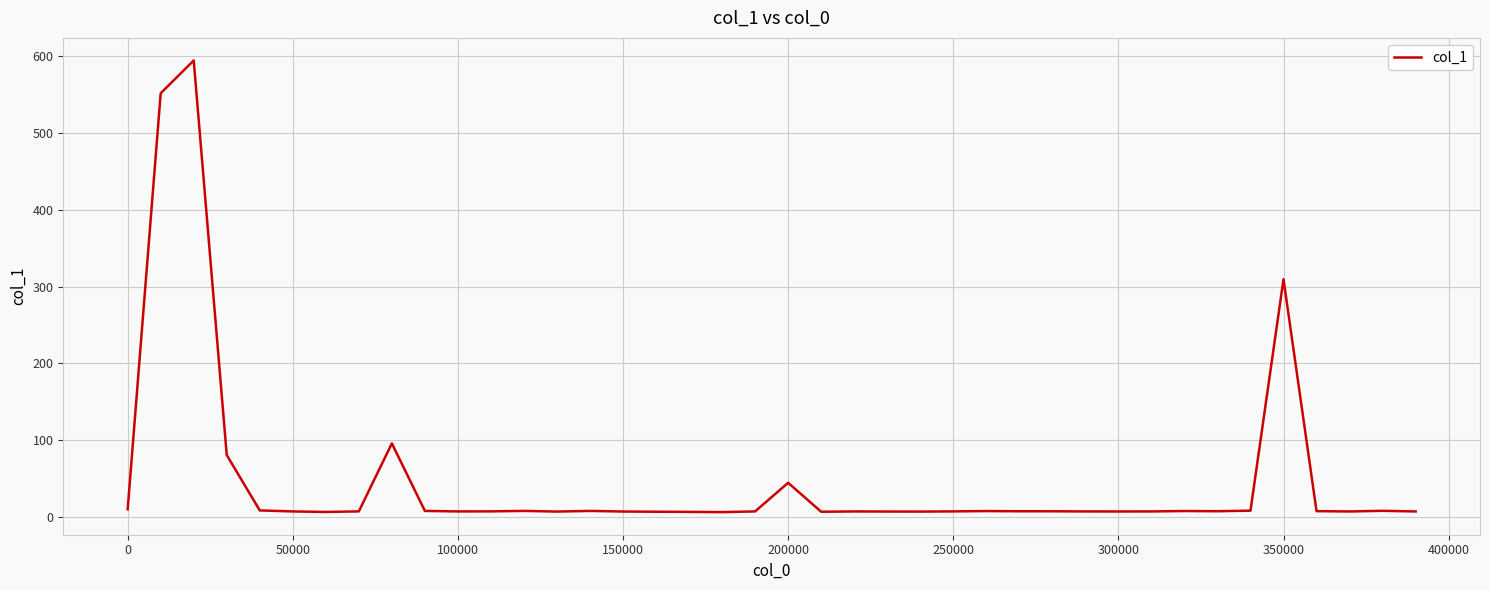

What is the difference between the maximum and minimum values?

588.1